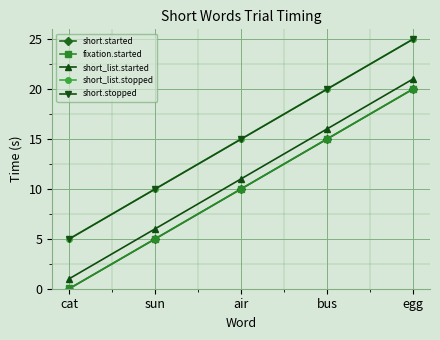

Is the value of short.started at cat greater than the value of short_list.started at bus?

No